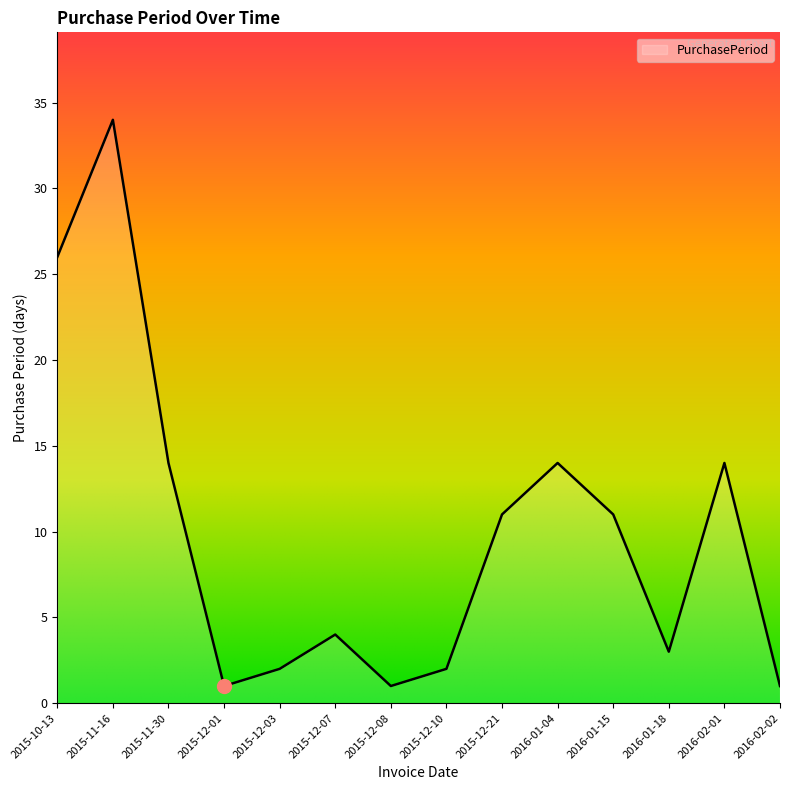

What is the difference between the maximum and minimum values?

33